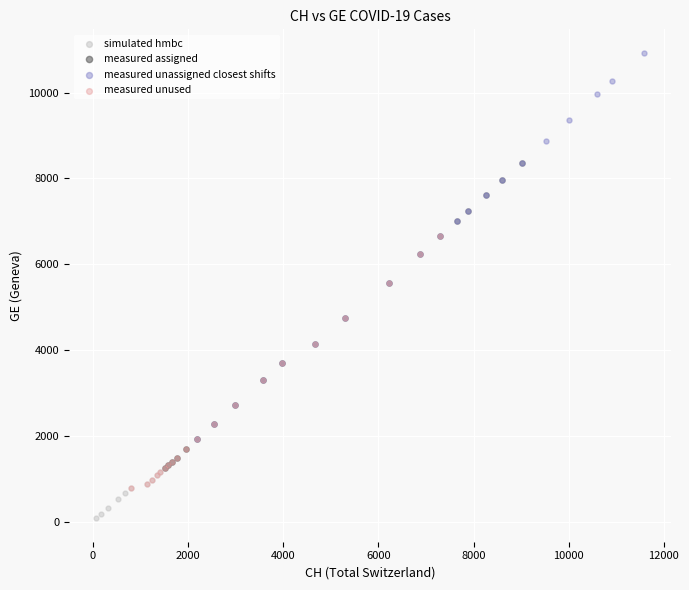

Which series reaches the minimum Y coordinate?

simulated hmbc